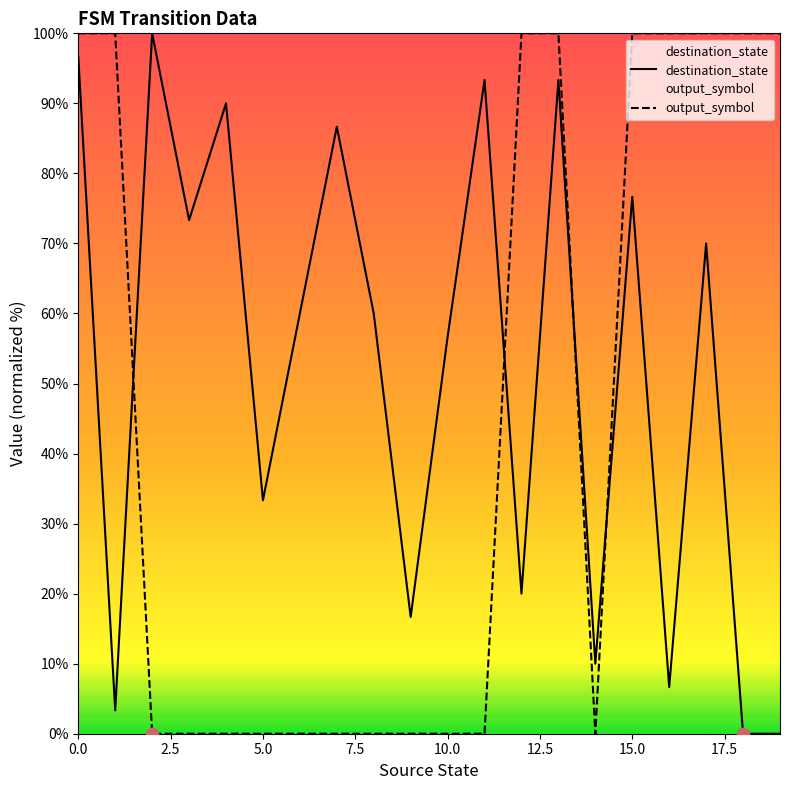

What are all the series names shown in the legend?

destination_state, output_symbol